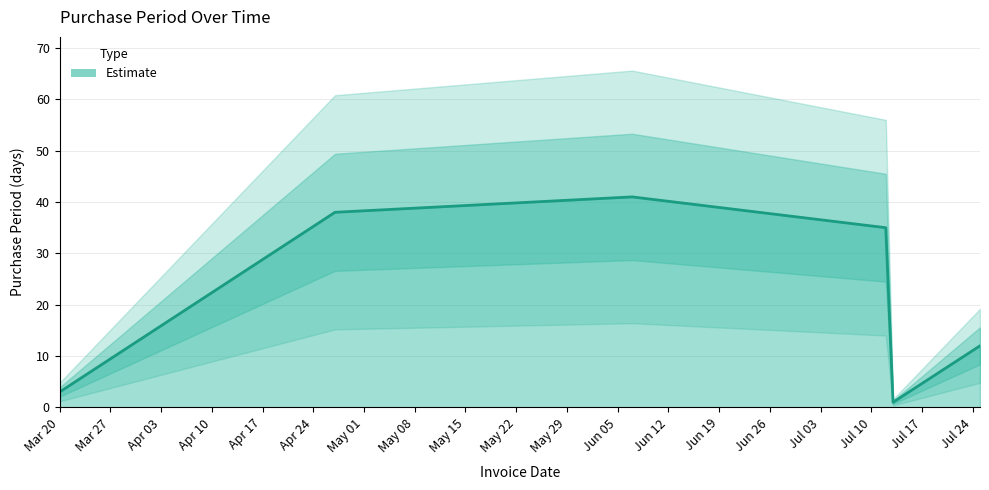

Rank the categories by value from highest to lowest.

2017-06-07, 2017-04-27, 2017-07-12, 2017-07-25, 2017-03-20, 2017-07-13